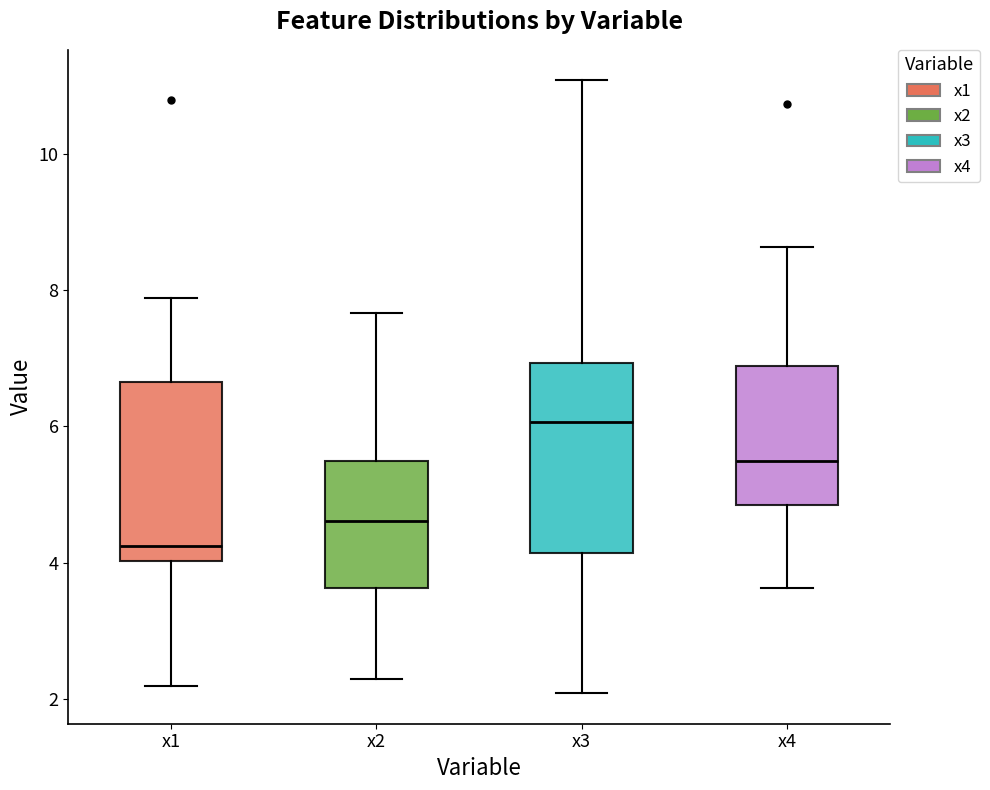

Where does the lower whisker of the box for x4 end on the y-axis? The values are not printed on the chart, so give them approximately, as read against the axis.

3.6